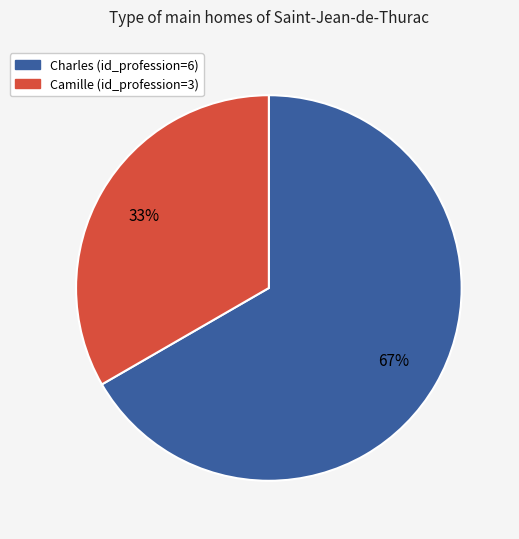

To the nearest percent, what is the average slice percentage?

50%